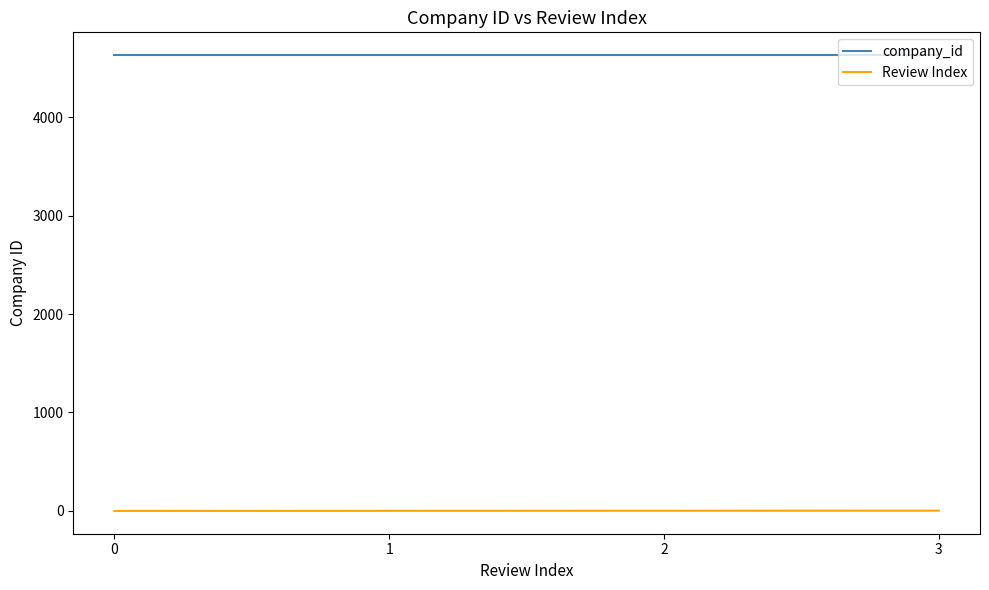

How many lines are shown in the chart?

2